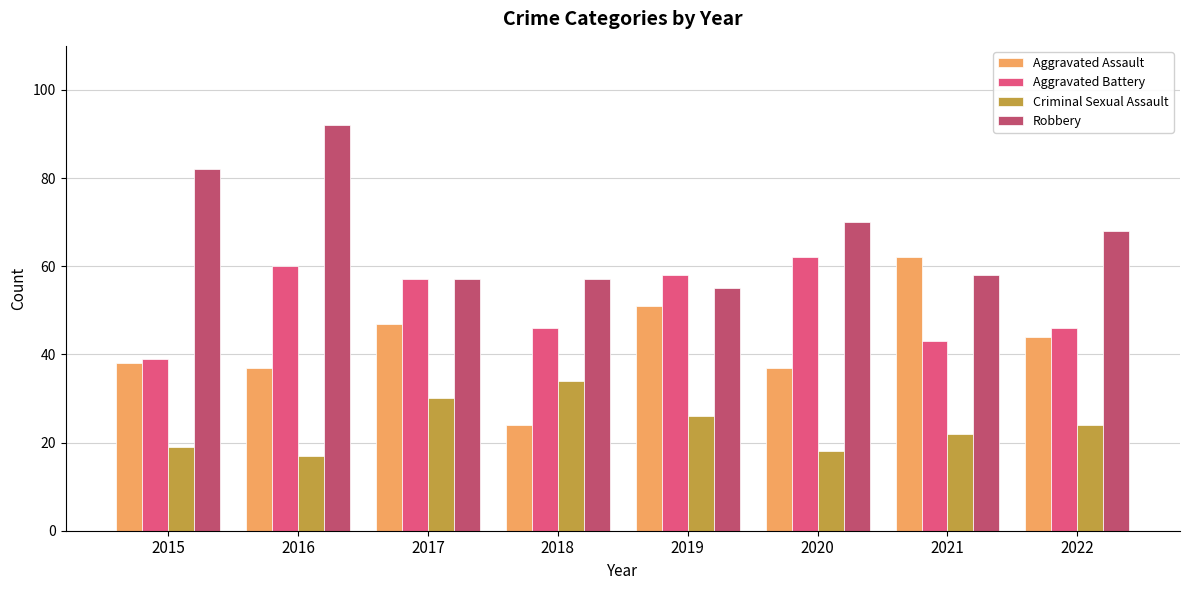

What is the value of the Aggravated Assault bar at the 3rd from the left?

47